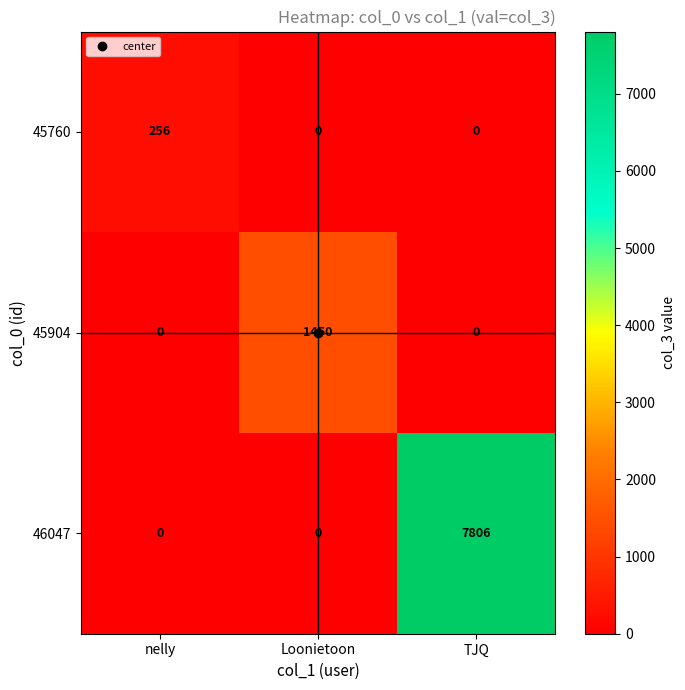

At which category is the sum across all series the highest?

TJQ